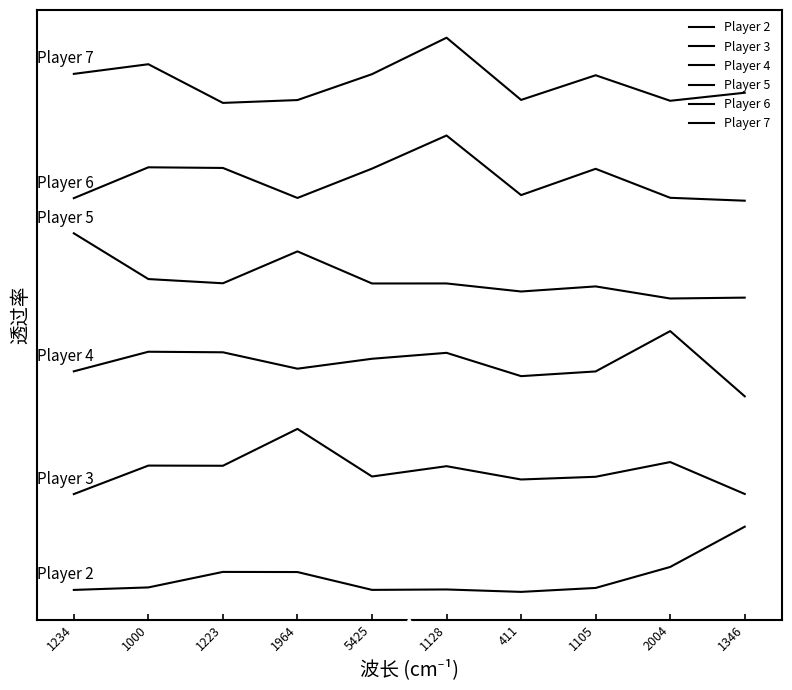

Is this an area chart (filled region under the line)?

No